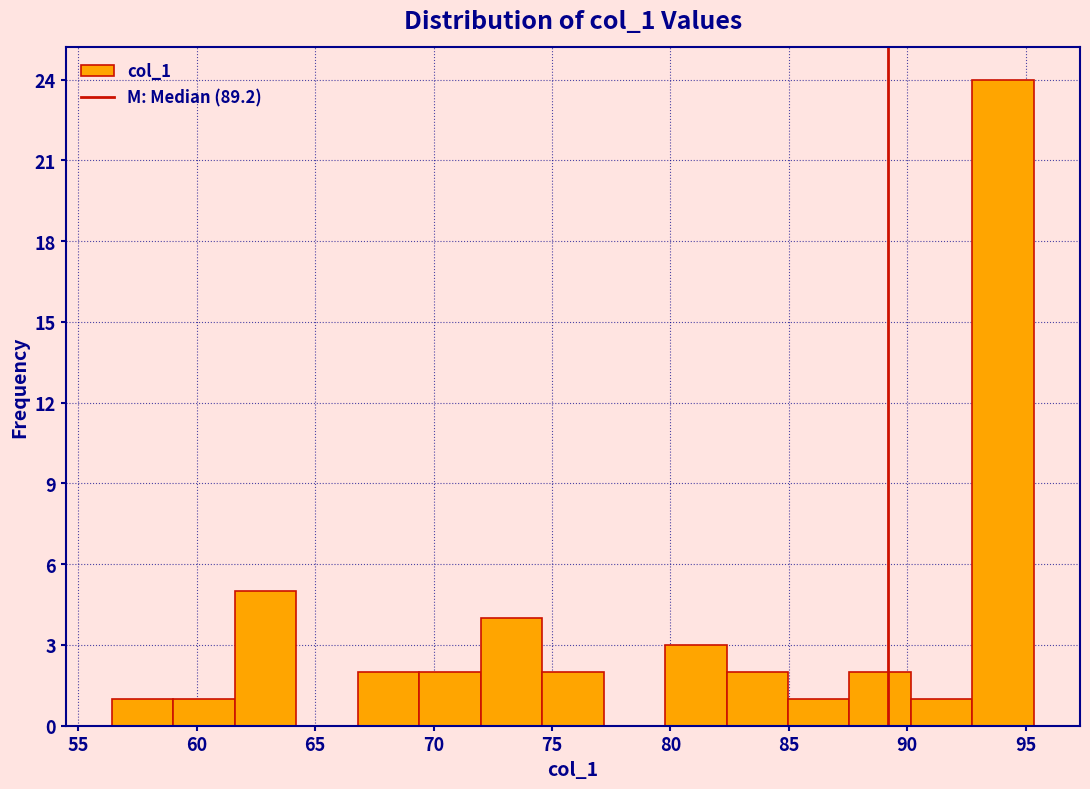

How tall is the bar that spans 74.5 to 77.0 on the x-axis? Neither the bar edges nor the heights are printed on the chart, so give them approximately, as read against the axes.

2